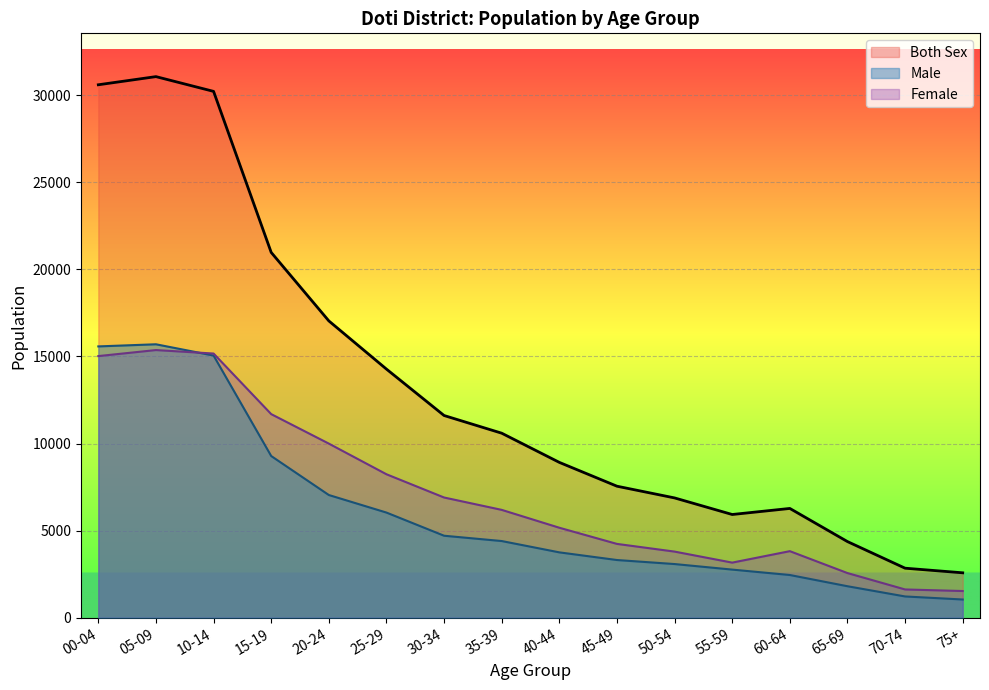

What is the label of the 9th point from the left?

40-44